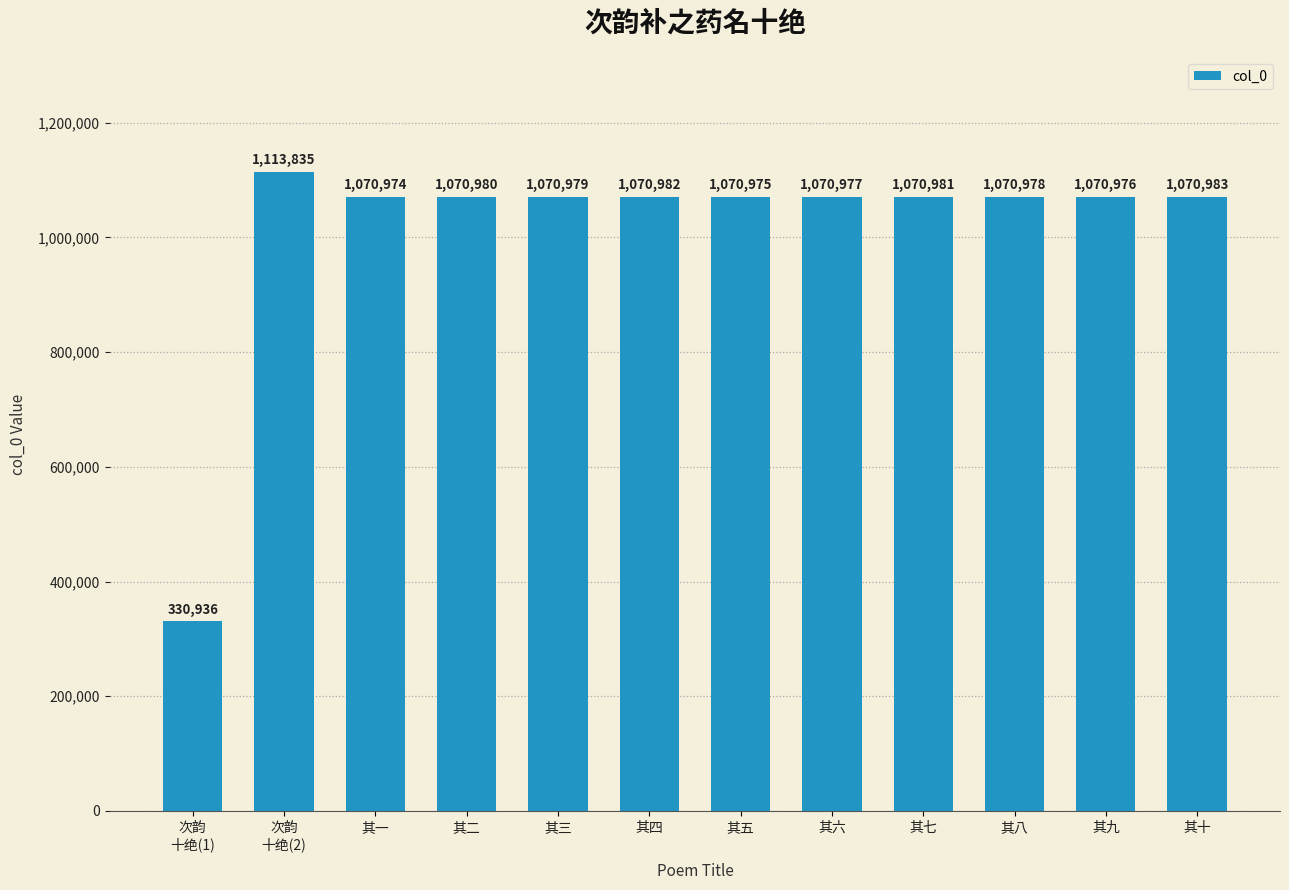

Is it true that the value at 其二 is 1070980?

True